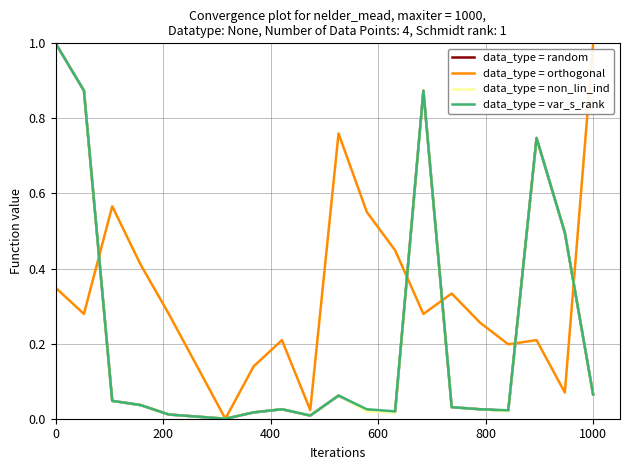

What are all the series names shown in the legend?

data_type = random, data_type = orthogonal, data_type = non_lin_ind, data_type = var_s_rank